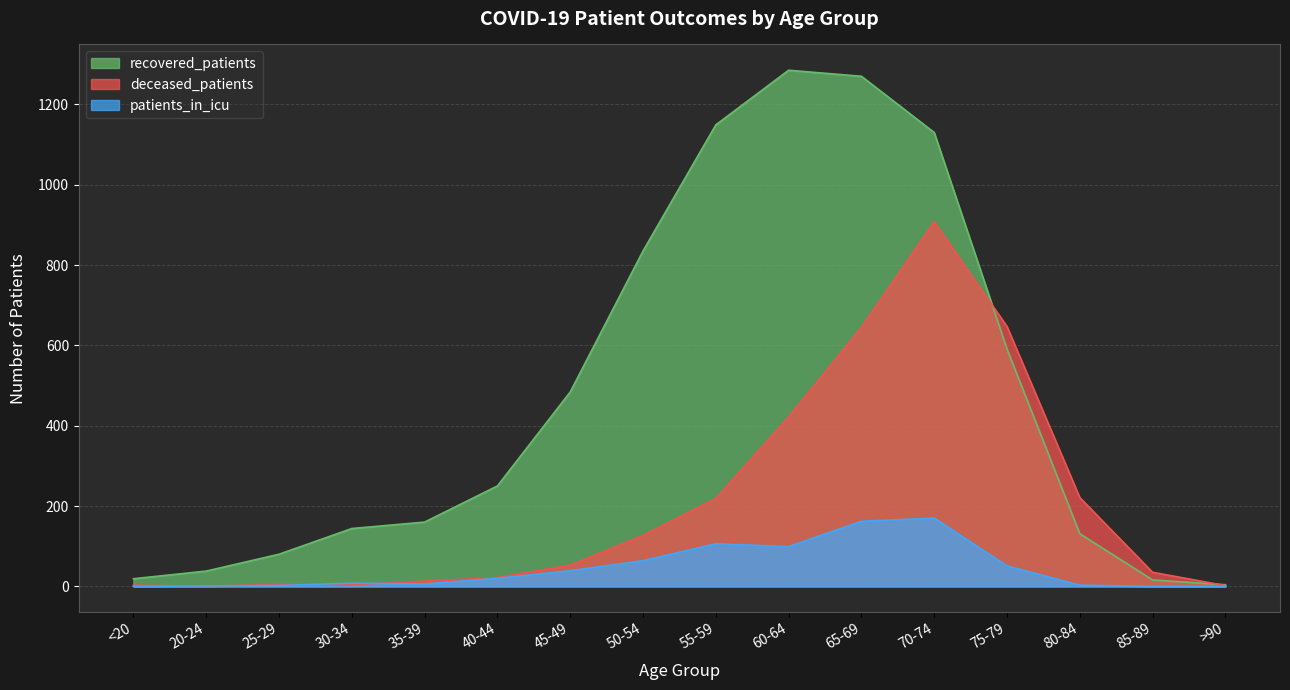

True or false: patients_in_icu and recovered_patients intersect in this chart.

False